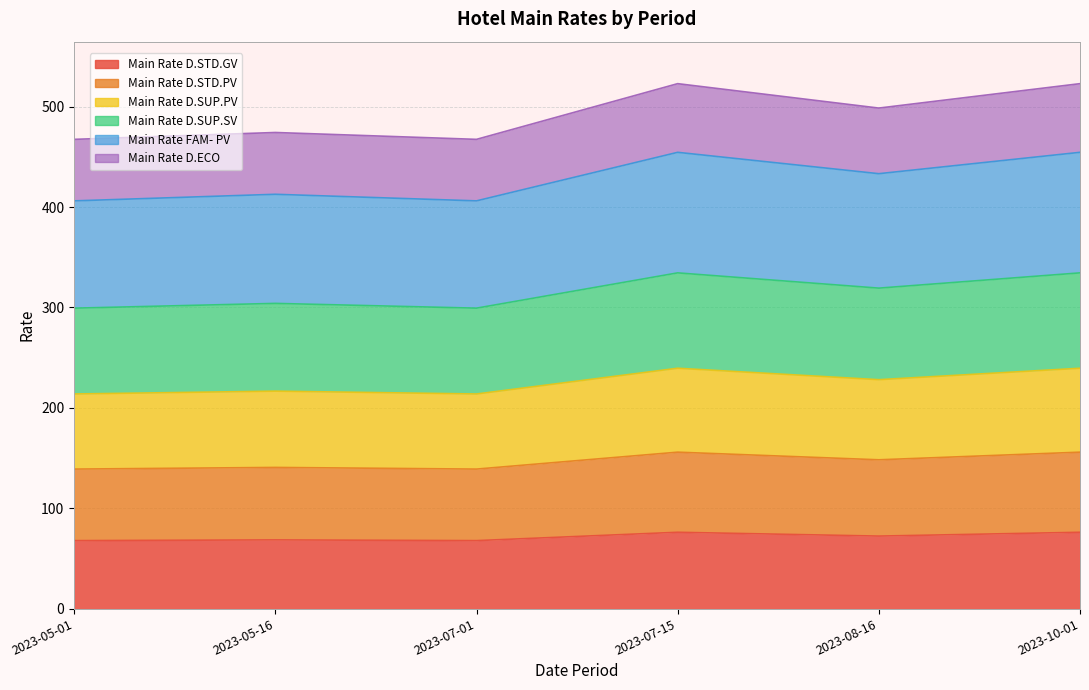

What are all the series names shown in the legend?

Main Rate D.STD.GV, Main Rate D.STD.PV, Main Rate D.SUP.PV, Main Rate D.SUP.SV, Main Rate FAM- PV, Main Rate D.ECO